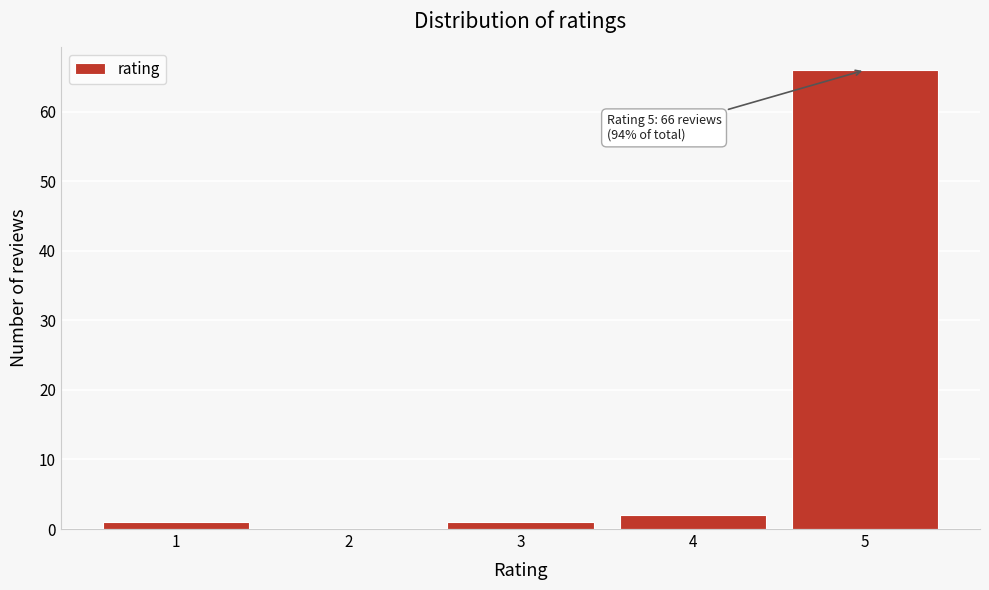

Over which range of the x-axis is the bar tallest?

4.5 to 5.5